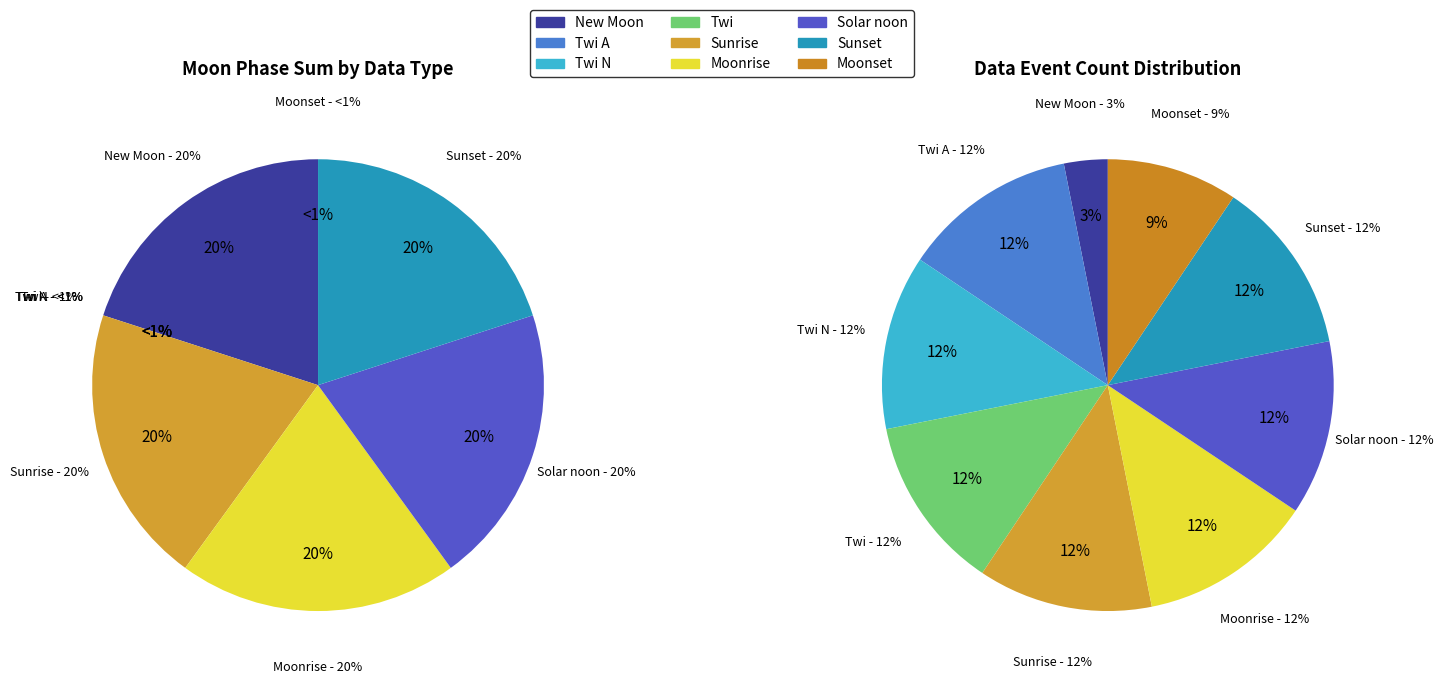

Which slice is the largest?

New Moon